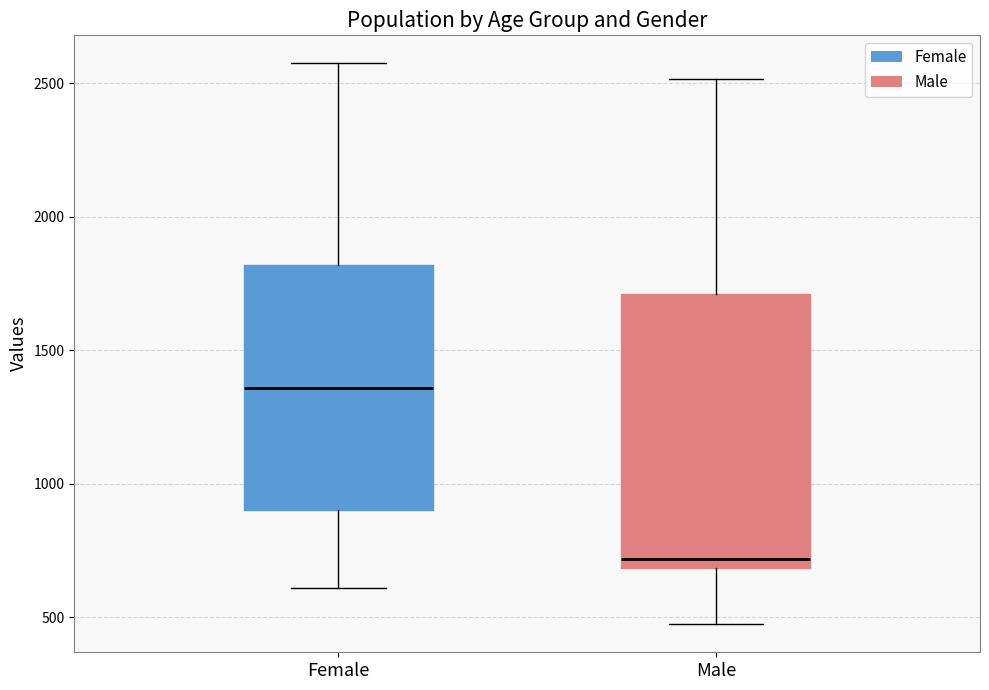

Which box's median line is the lowest?

Male